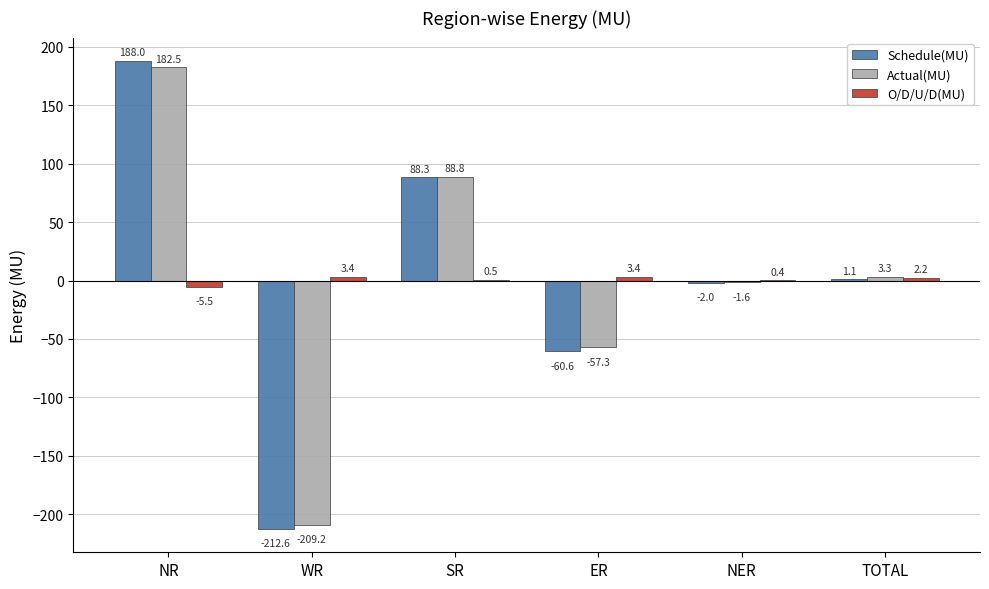

Reading left to right, extract all data points from this chart.

Schedule(MU): NR=188.0	WR=-212.6	SR=88.3	ER=-60.6	NER=-2.0	TOTAL=1.1
Actual(MU): NR=182.5	WR=-209.2	SR=88.8	ER=-57.3	NER=-1.6	TOTAL=3.3
O/D/U/D(MU): NR=-5.5	WR=3.4	SR=0.5	ER=3.4	NER=0.4	TOTAL=2.2